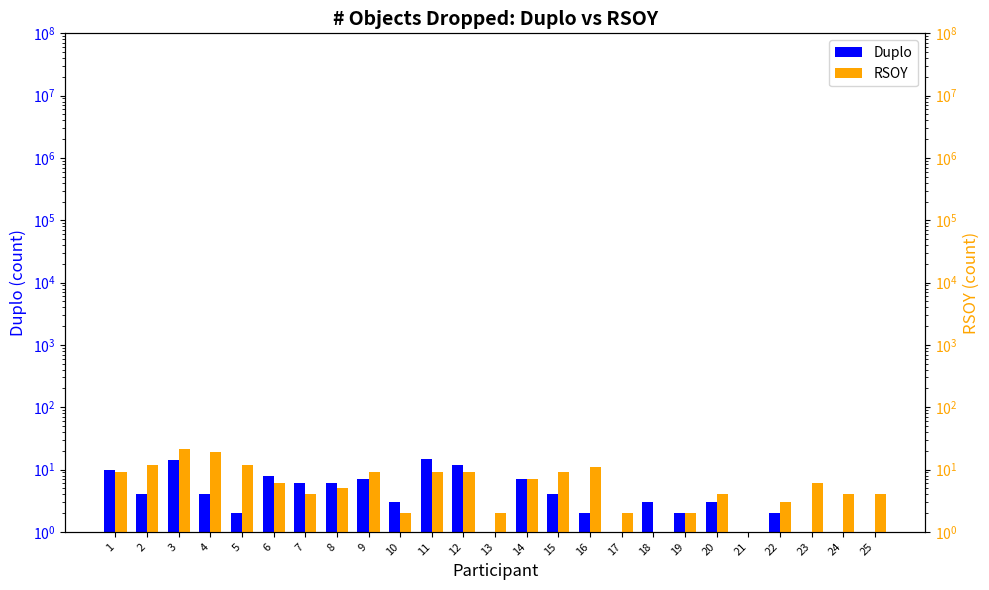

What is the total value across all series at 10?

5